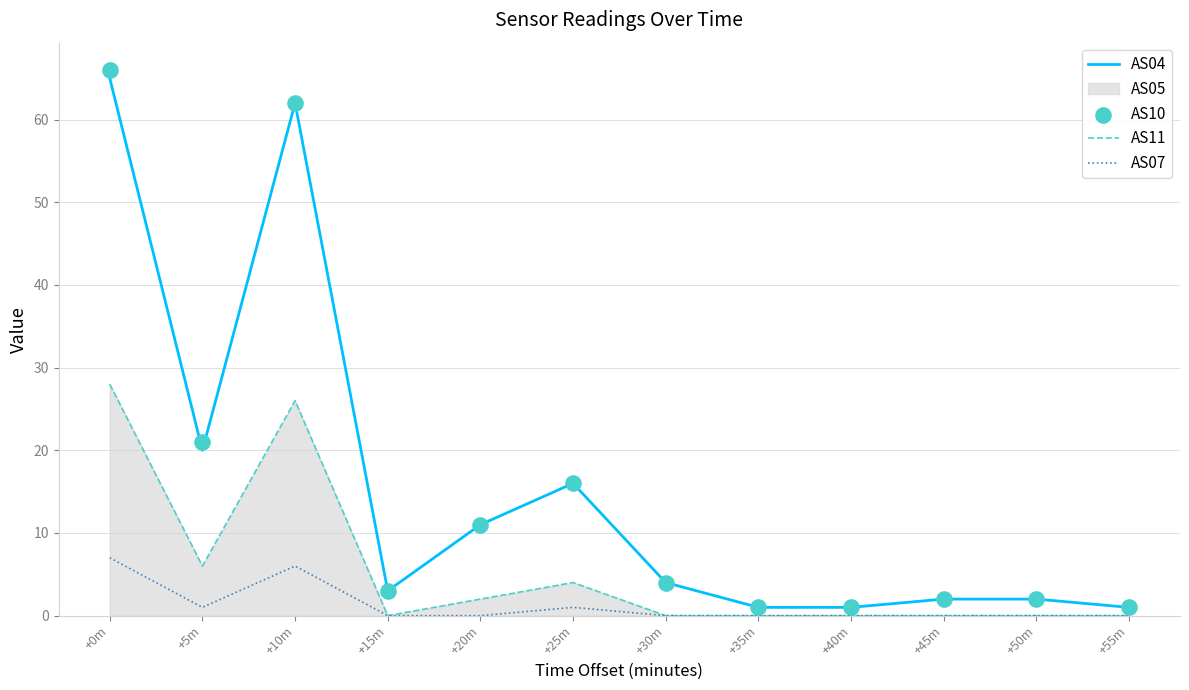

At how many categories does at least one series exceed 22?

2